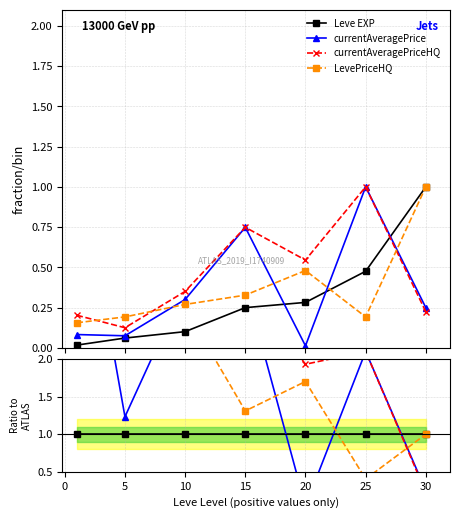

The value of currentAveragePrice at 25 is 3.1. True or false?

False